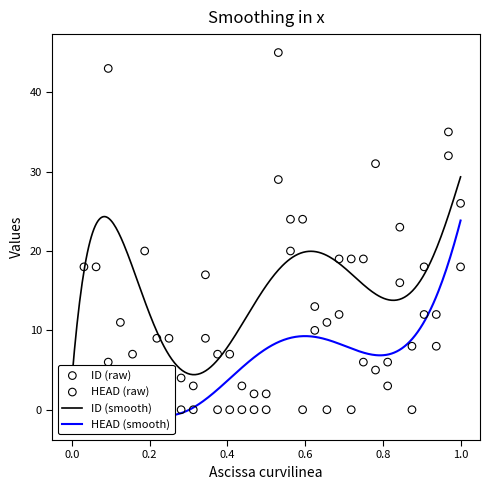

Is the value of ID at 12 greater than the value of HEAD at 23?

Yes